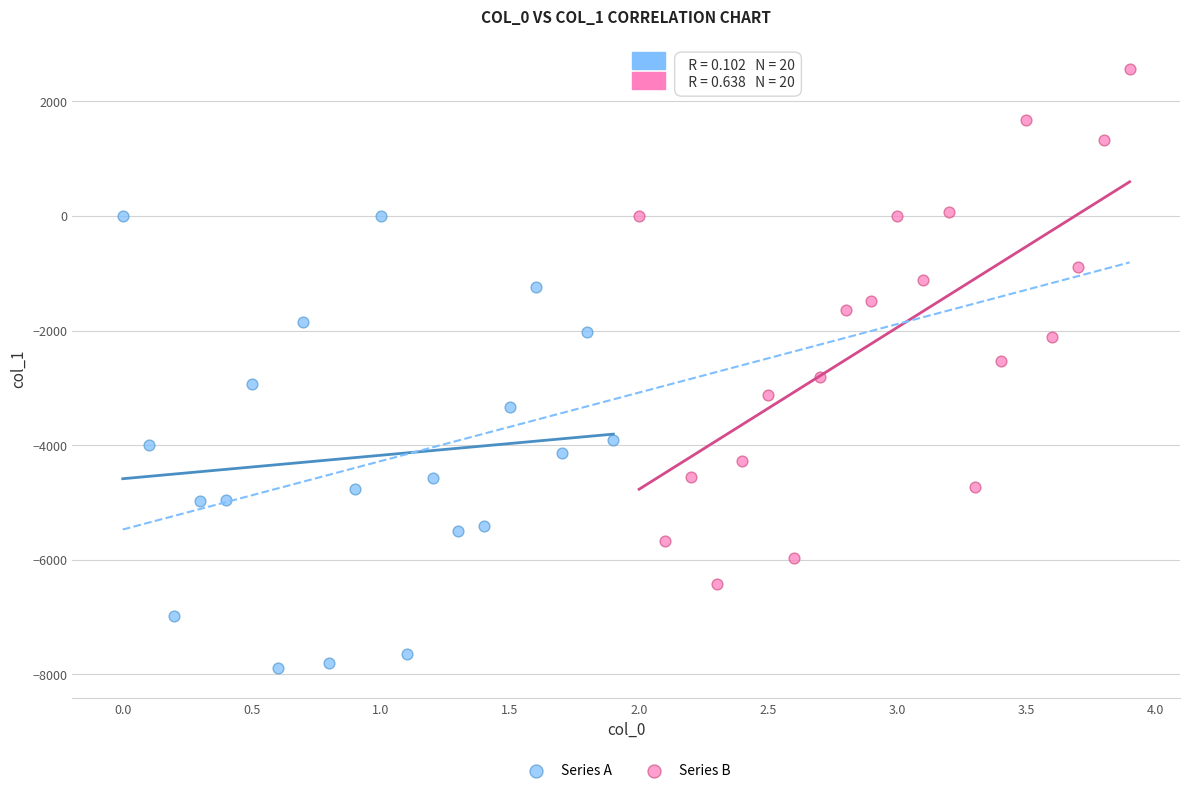

Which series reaches the minimum Y coordinate?

Series A